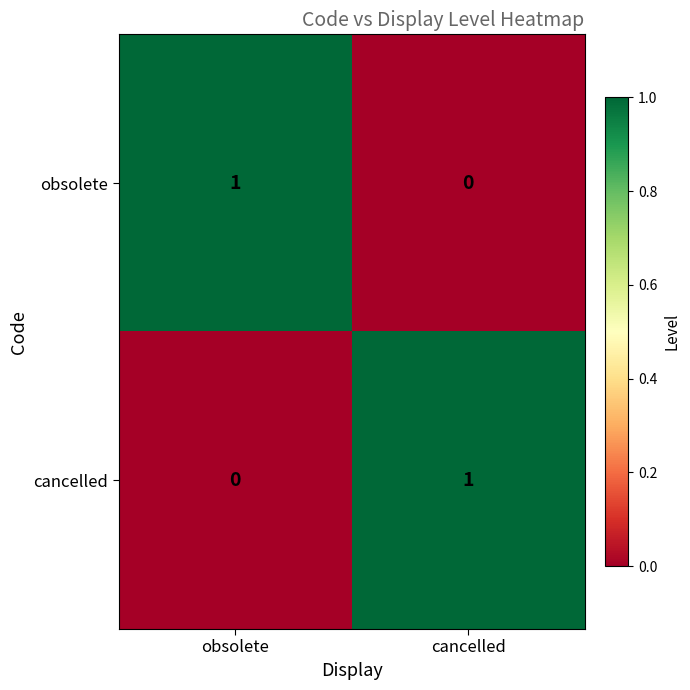

The value of obsolete at cancelled is 0. True or false?

True